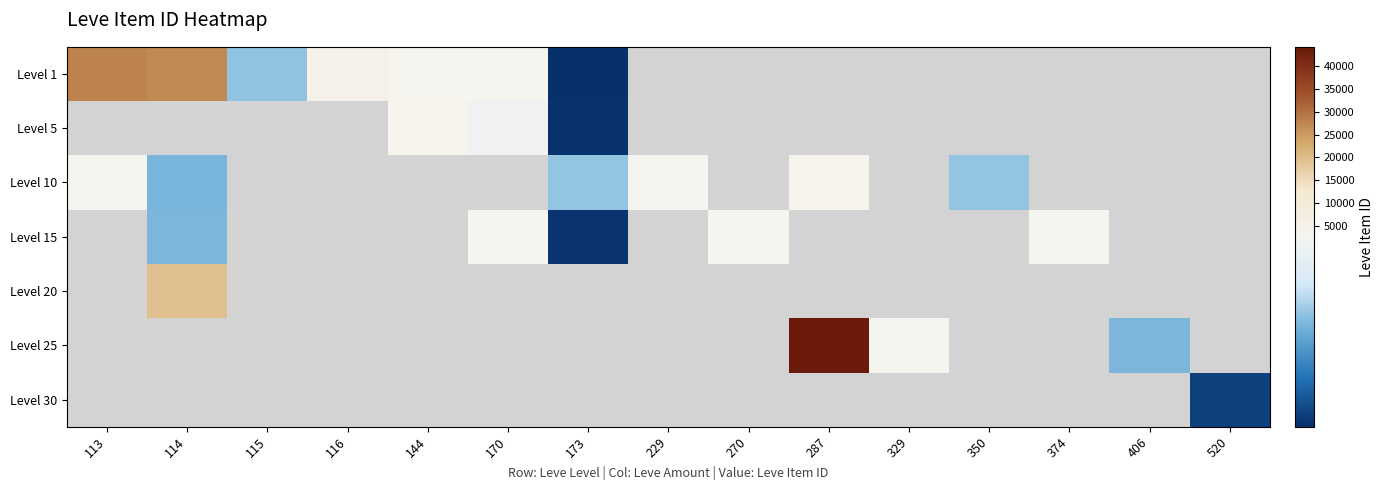

How many categories are shown in the chart?

15